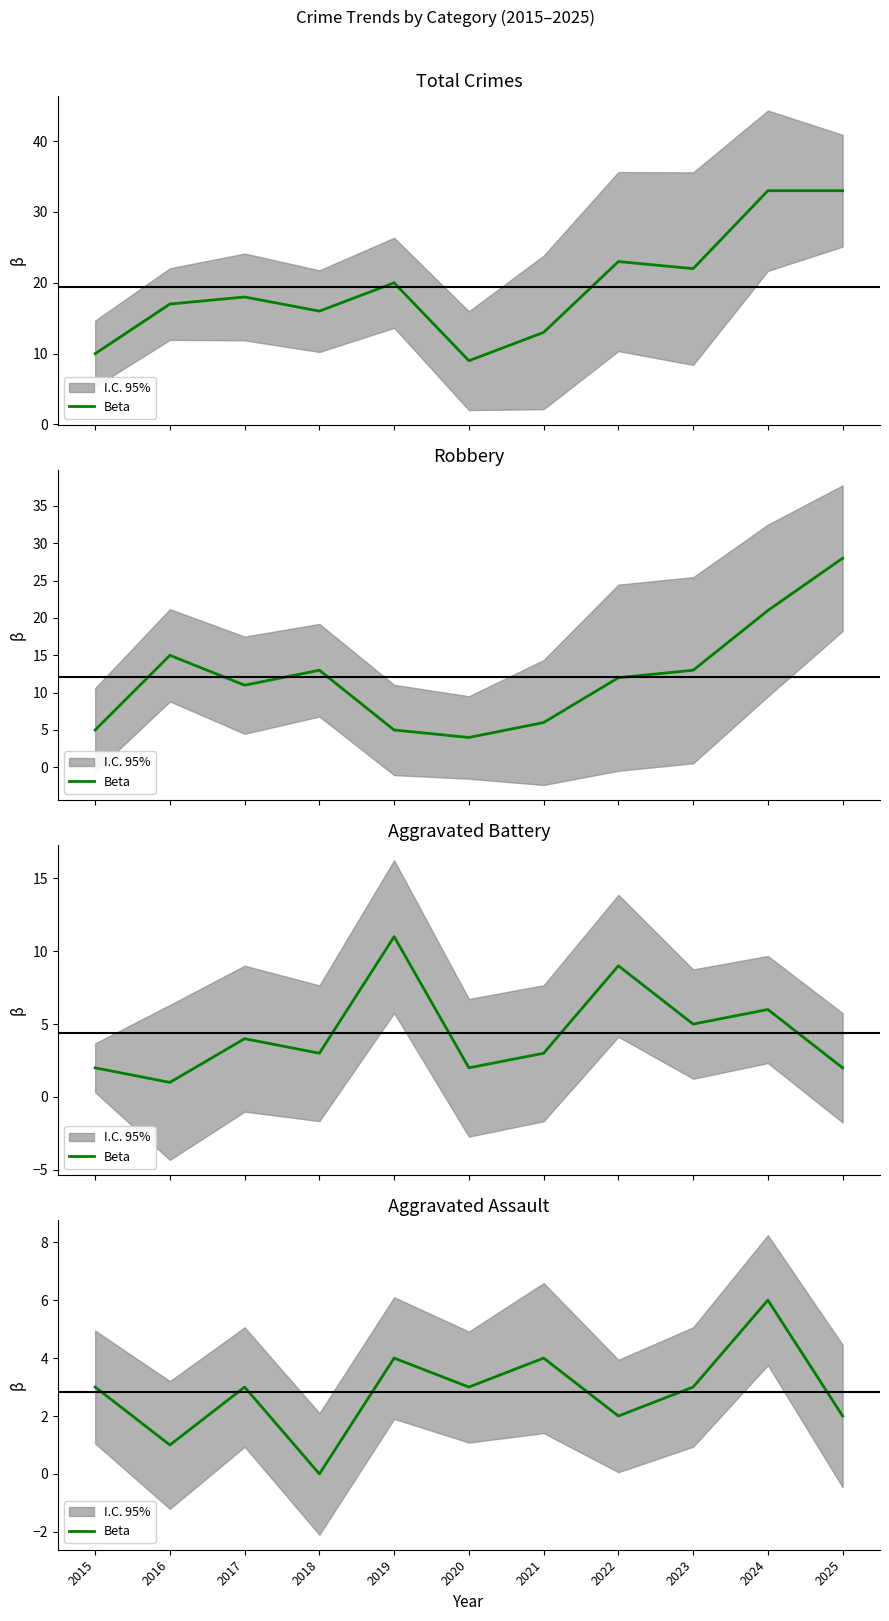

List the labels in order of value, smallest first.

2018, 2016, 2022, 2025, 2015, 2017, 2020, 2023, 2019, 2021, 2024